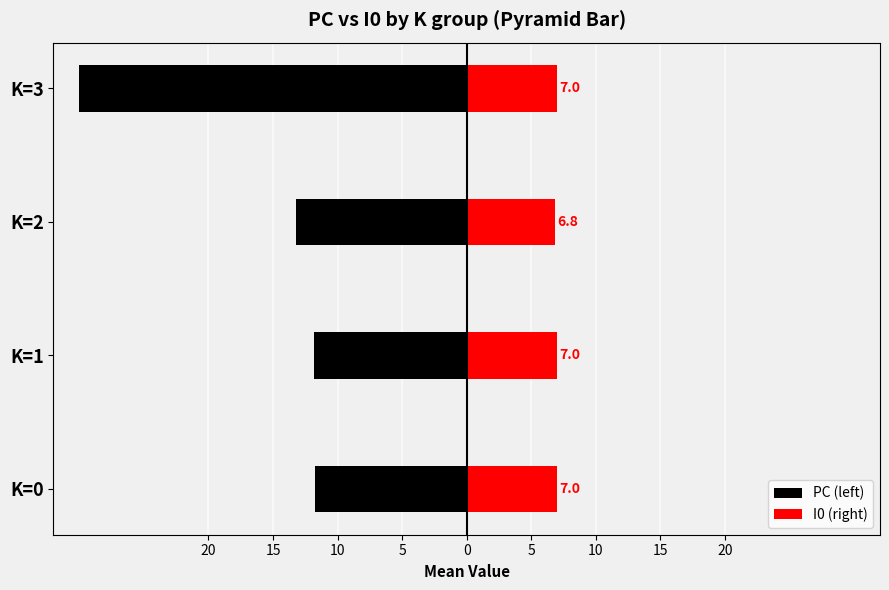

What is the sum of all PC (left) values?

-66.7